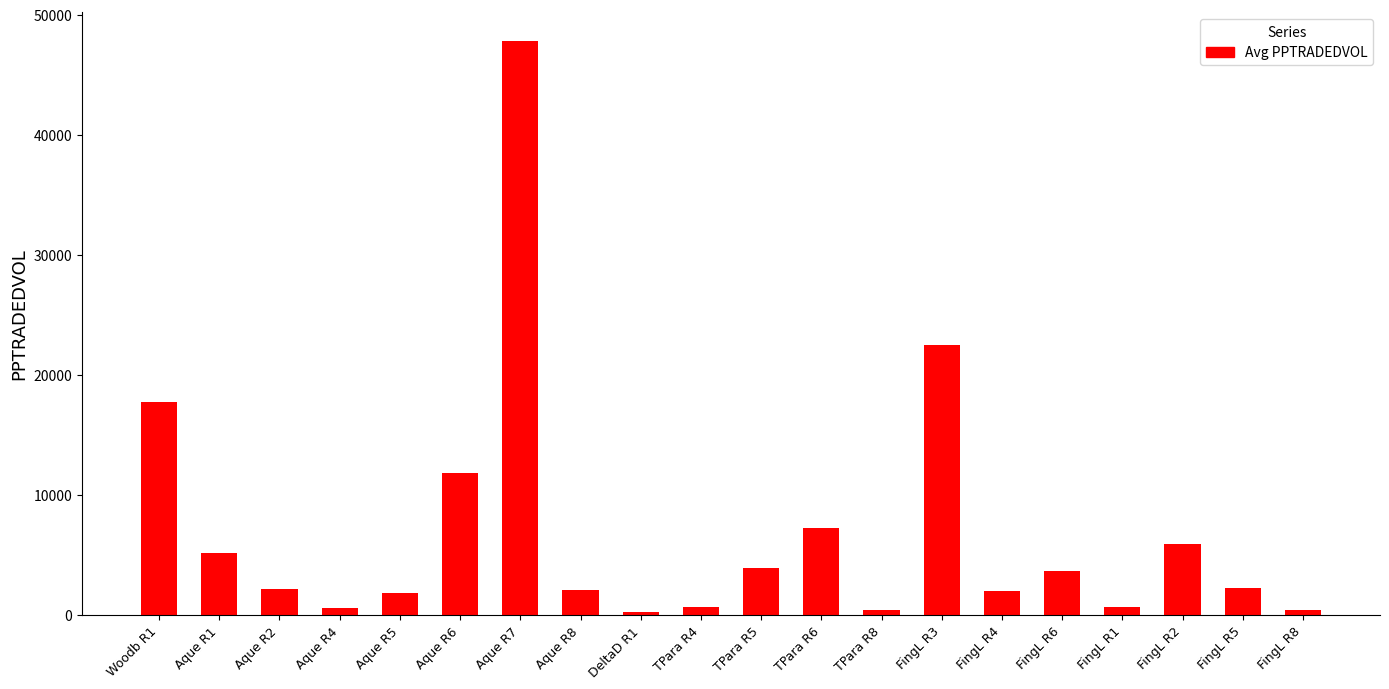

How many series are shown in this chart?

1